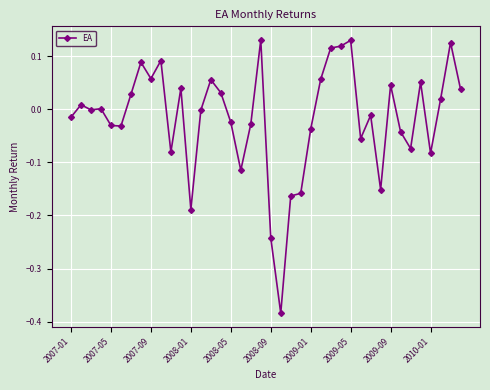

True or false: the data has more than 1 interior local peaks.

True